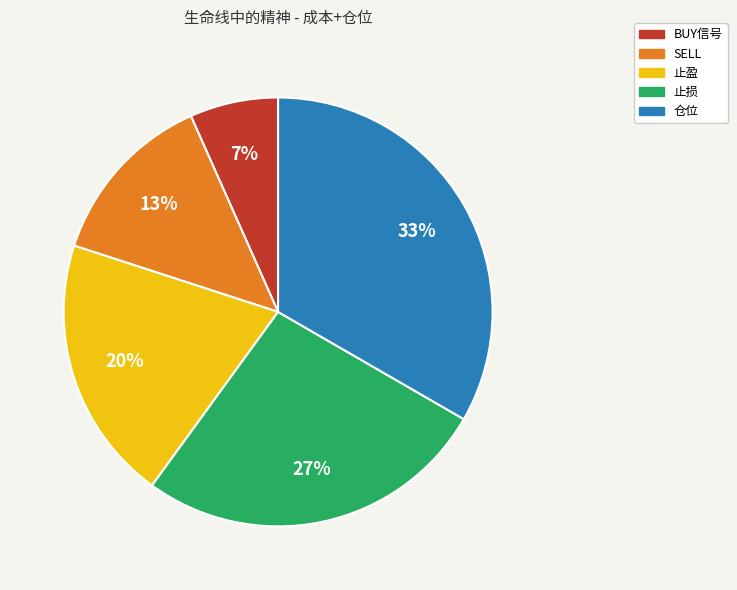

Count the number of slices in the pie.

5